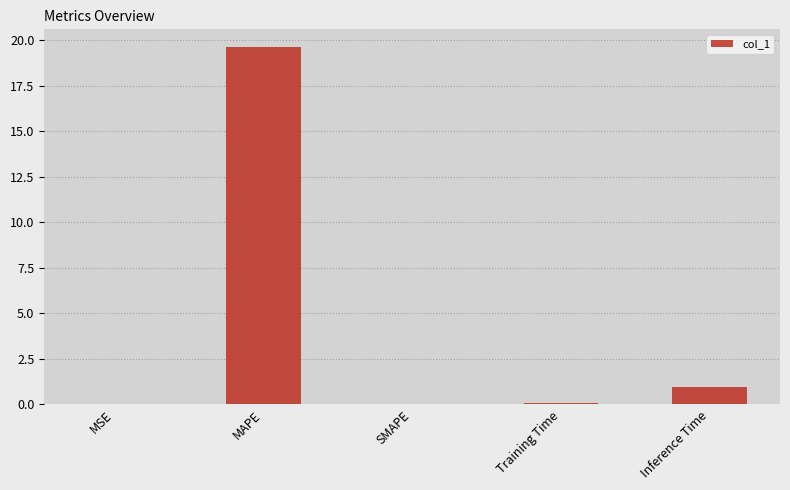

Is it true that the value at MAPE is 19.6?

True